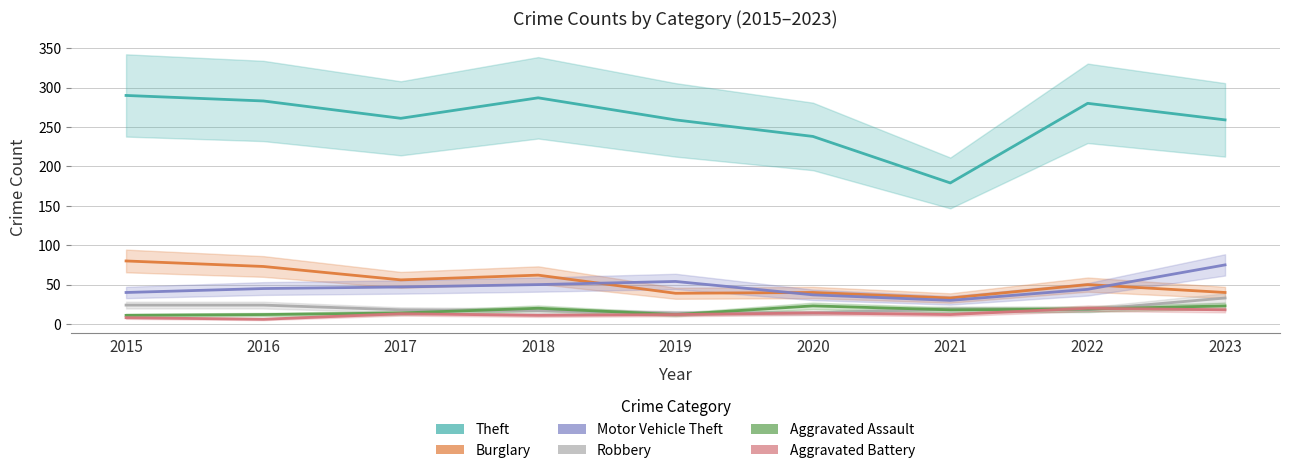

What is the sum of the Aggravated Assault values at 2017 and 2016?

26